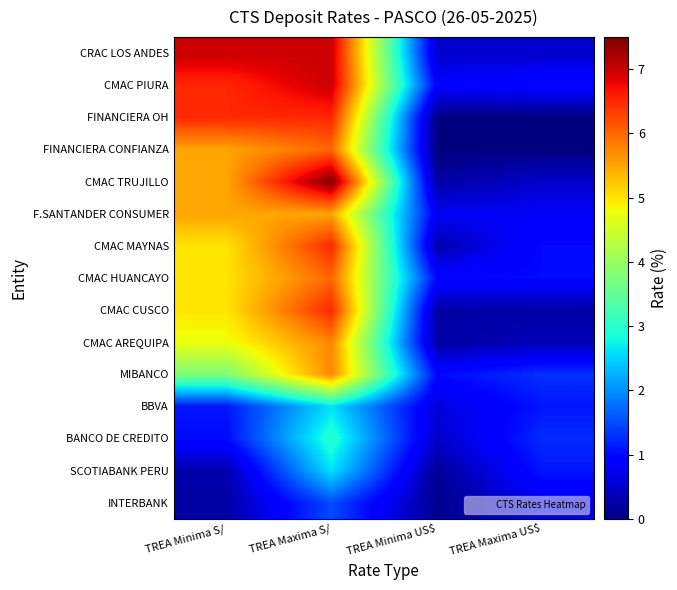

Reading left to right, transcribe all the data shown in this chart.

CRAC LOS ANDES: TREA Minima S/=7.0	TREA Maxima S/=7.0	TREA Minima US$=0.5	TREA Maxima US$=0.5
CMAC PIURA: TREA Minima S/=6.5	TREA Maxima S/=7.0	TREA Minima US$=0.9	TREA Maxima US$=1.0
FINANCIERA OH: TREA Minima S/=6.5	TREA Maxima S/=6.5	TREA Minima US$=0.0	TREA Maxima US$=0.0
FINANCIERA CONFIANZA: TREA Minima S/=5.5	TREA Maxima S/=6.0	TREA Minima US$=0.0	TREA Maxima US$=0.0
CMAC TRUJILLO: TREA Minima S/=5.5	TREA Maxima S/=7.5	TREA Minima US$=0.2	TREA Maxima US$=0.5
F.SANTANDER CONSUMER: TREA Minima S/=5.5	TREA Maxima S/=5.5	TREA Minima US$=0.8	TREA Maxima US$=0.8
CMAC MAYNAS: TREA Minima S/=5.0	TREA Maxima S/=6.5	TREA Minima US$=0.3	TREA Maxima US$=1.0
CMAC HUANCAYO: TREA Minima S/=5.0	TREA Maxima S/=6.0	TREA Minima US$=1.0	TREA Maxima US$=1.0
CMAC CUSCO: TREA Minima S/=5.0	TREA Maxima S/=6.5	TREA Minima US$=0.2	TREA Maxima US$=0.2
CMAC AREQUIPA: TREA Minima S/=4.8	TREA Maxima S/=5.8	TREA Minima US$=0.2	TREA Maxima US$=0.4
MIBANCO: TREA Minima S/=3.8	TREA Maxima S/=5.8	TREA Minima US$=1.0	TREA Maxima US$=1.3
BBVA: TREA Minima S/=1.1	TREA Maxima S/=2.6	TREA Minima US$=0.6	TREA Maxima US$=1.1
BANCO DE CREDITO: TREA Minima S/=1.0	TREA Maxima S/=3.0	TREA Minima US$=0.5	TREA Maxima US$=1.2
SCOTIABANK PERU: TREA Minima S/=0.3	TREA Maxima S/=2.6	TREA Minima US$=0.1	TREA Maxima US$=1.1
INTERBANK: TREA Minima S/=0.2	TREA Maxima S/=1.5	TREA Minima US$=0.1	TREA Maxima US$=0.7